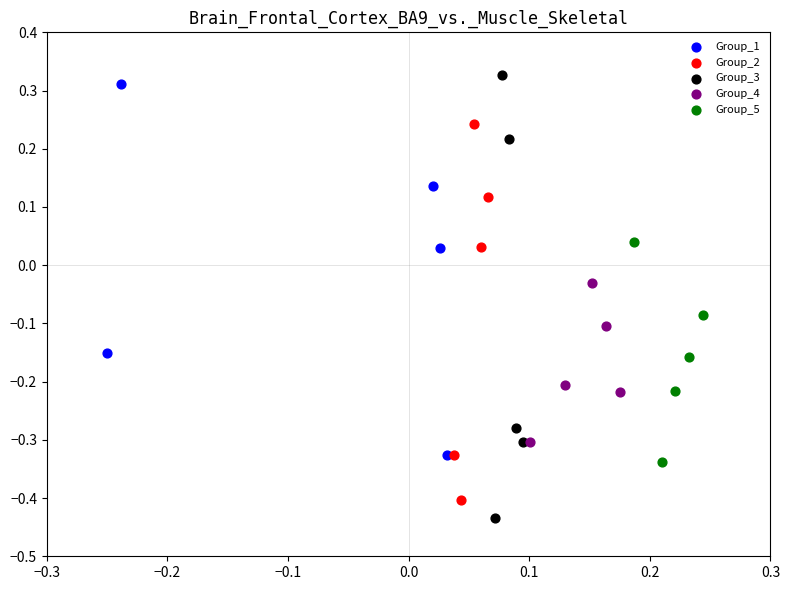

Which series contains the lowest Y value?

Group_3